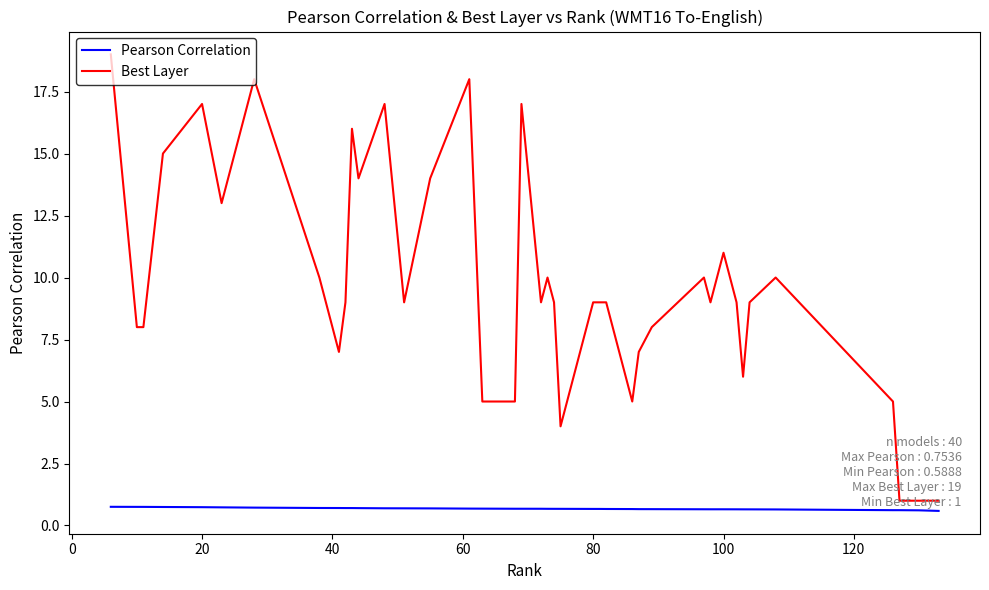

Which series has the widest spread of values?

Best Layer